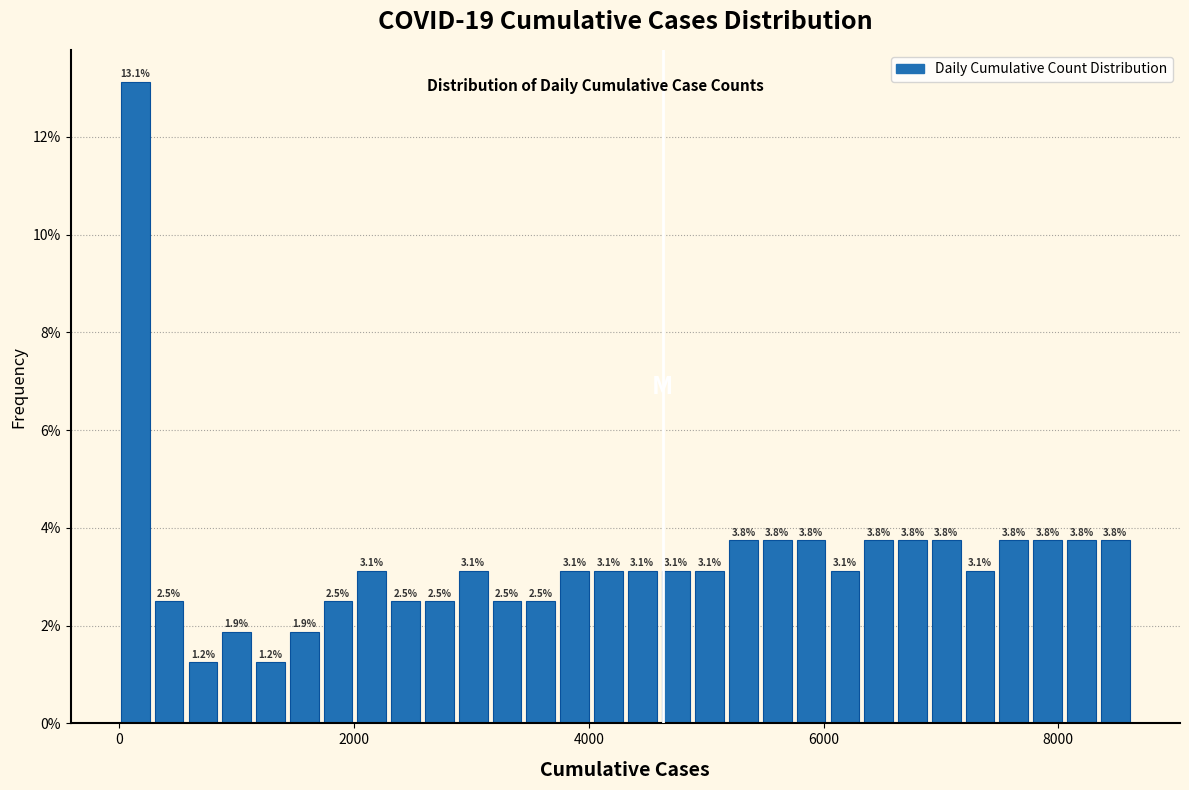

Read against the x-axis, roughly where is the centre of the tallest bar?

200